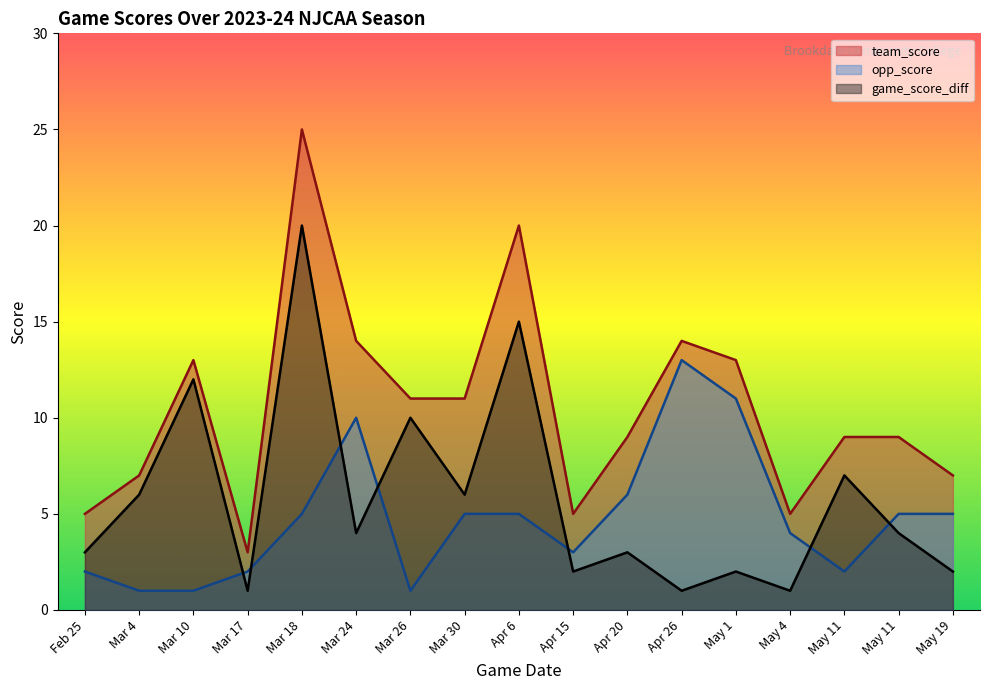

Reading right to left, transcribe all the data shown in this chart.

team_score: May 19=7	May 11=9	May 11=9	May 4=5	May 1=13	Apr 26=14	Apr 20=9	Apr 15=5	Apr 6=20	Mar 30=11	Mar 26=11	Mar 24=14	Mar 18=25	Mar 17=3	Mar 10=13	Mar 4=7	Feb 25=5
opp_score: May 19=5	May 11=5	May 11=2	May 4=4	May 1=11	Apr 26=13	Apr 20=6	Apr 15=3	Apr 6=5	Mar 30=5	Mar 26=1	Mar 24=10	Mar 18=5	Mar 17=2	Mar 10=1	Mar 4=1	Feb 25=2
game_score_diff: May 19=2	May 11=4	May 11=7	May 4=1	May 1=2	Apr 26=1	Apr 20=3	Apr 15=2	Apr 6=15	Mar 30=6	Mar 26=10	Mar 24=4	Mar 18=20	Mar 17=1	Mar 10=12	Mar 4=6	Feb 25=3